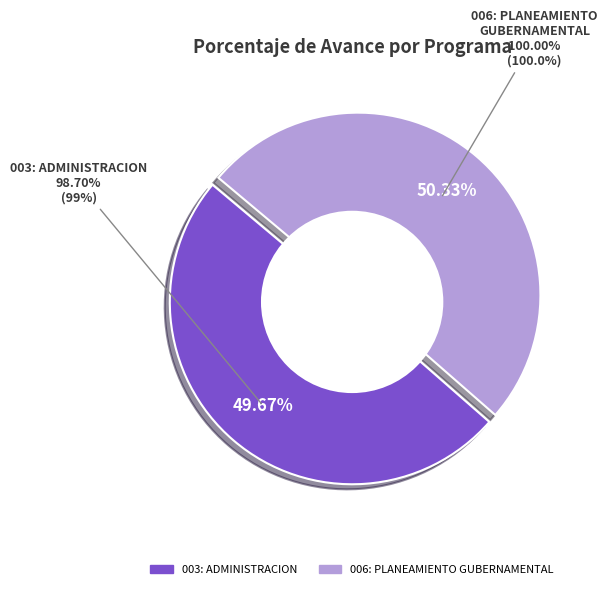

Rank the categories by value from lowest to highest.

003: ADMINISTRACION, 006: PLANEAMIENTO GUBERNAMENTAL